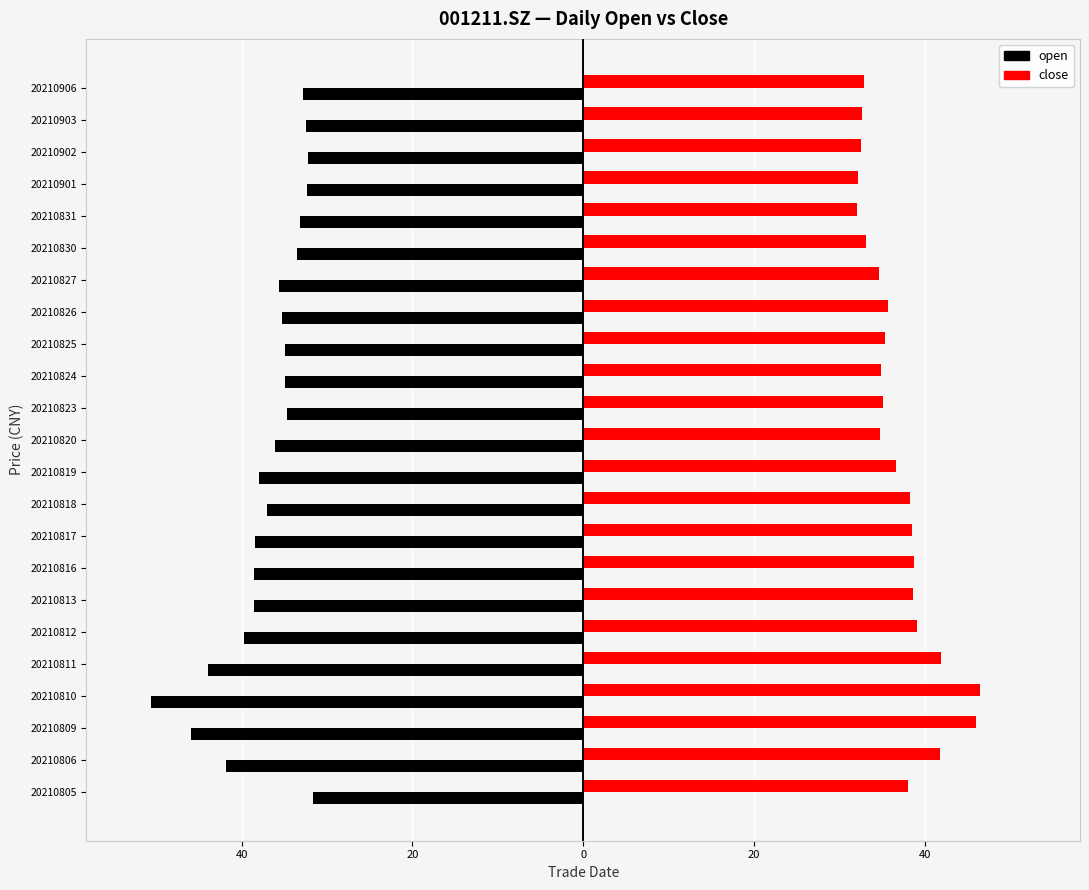

What are all the series names shown in the legend?

open, close